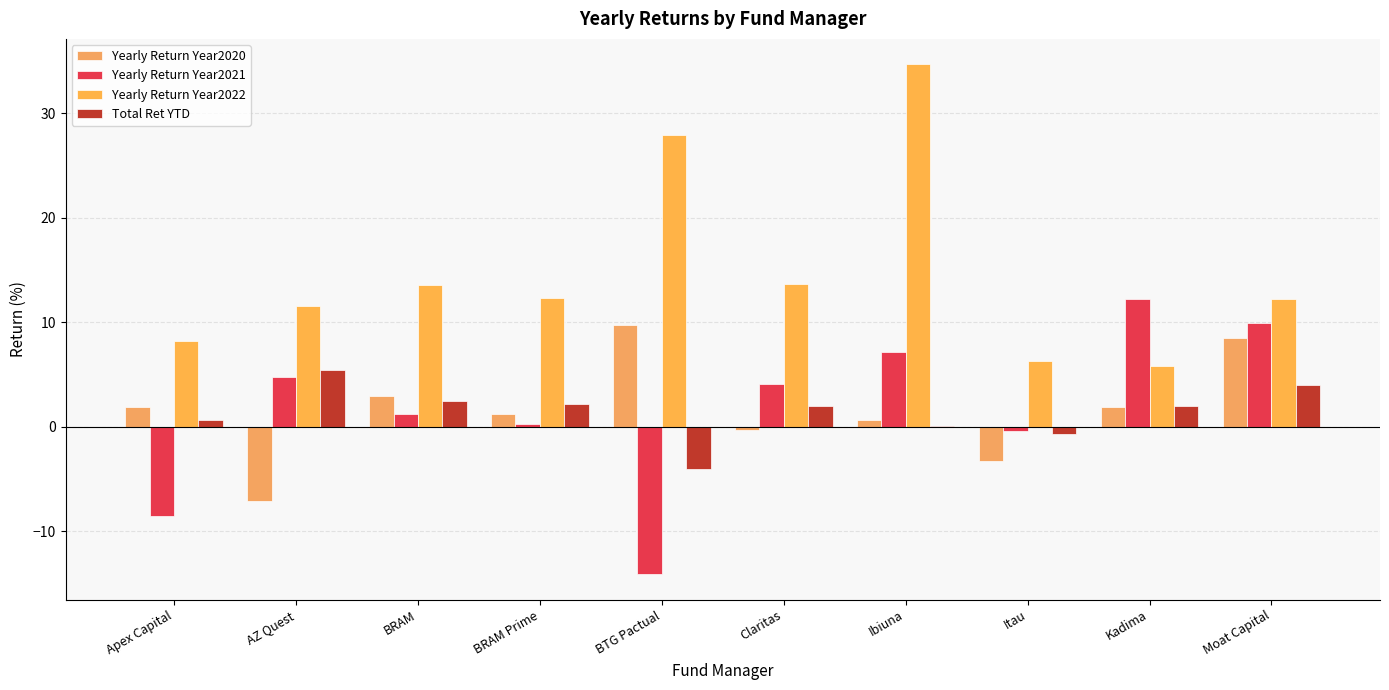

At how many categories does at least one series exceed 20?

2